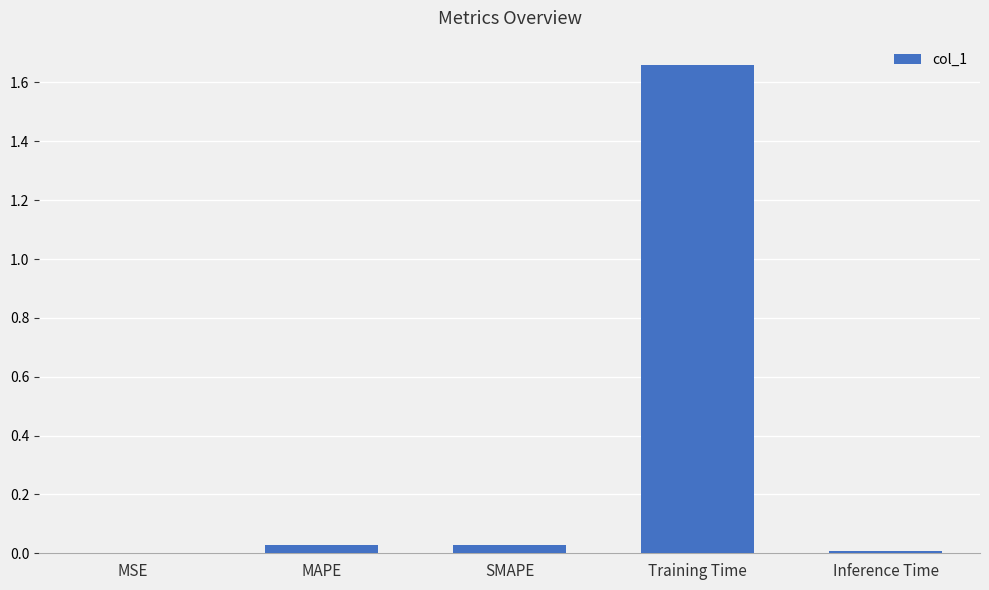

Between MSE and Training Time, which is larger?

Training Time